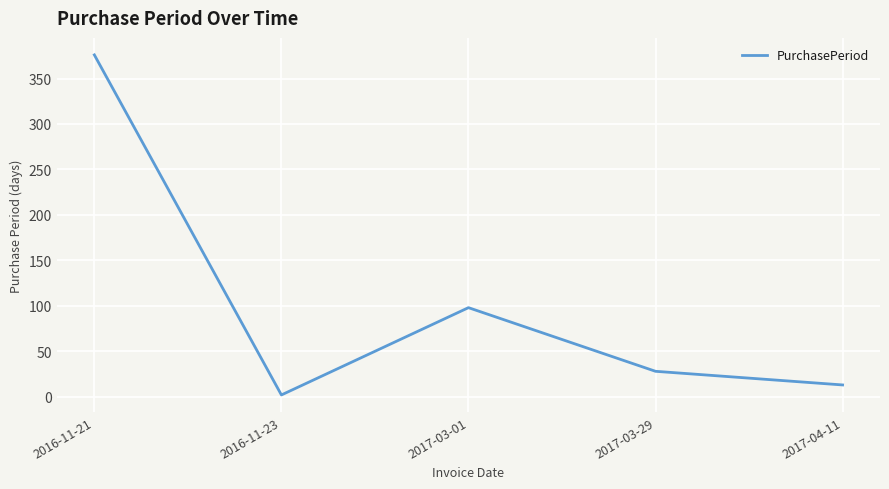

What is the minimum value shown in the chart?

2